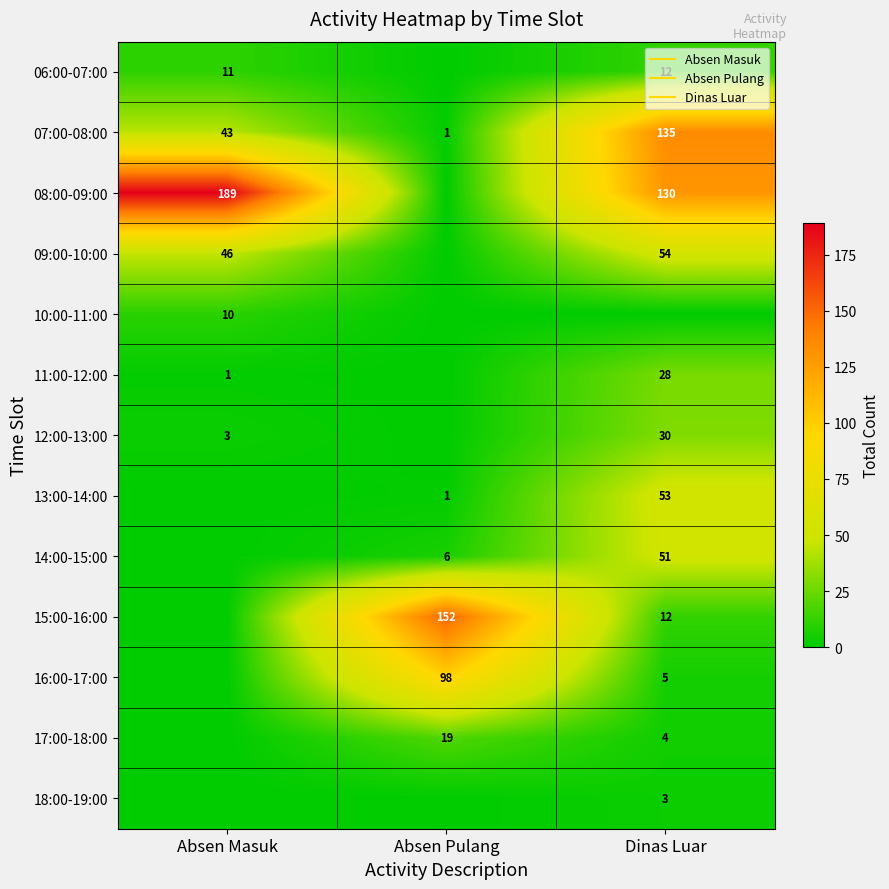

At how many categories does at least one series exceed 150?

2